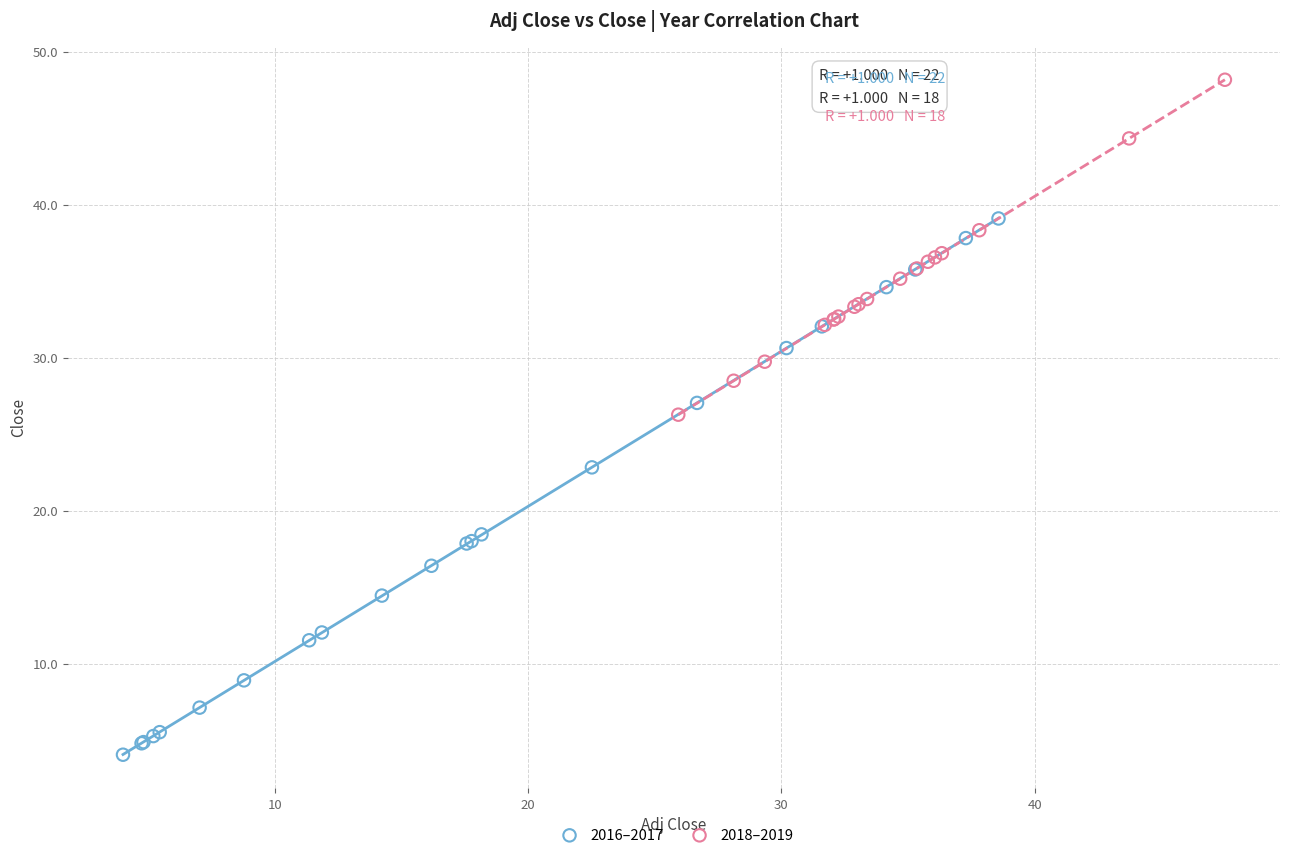

Which series has the largest Y range (max minus min)?

2016–2017